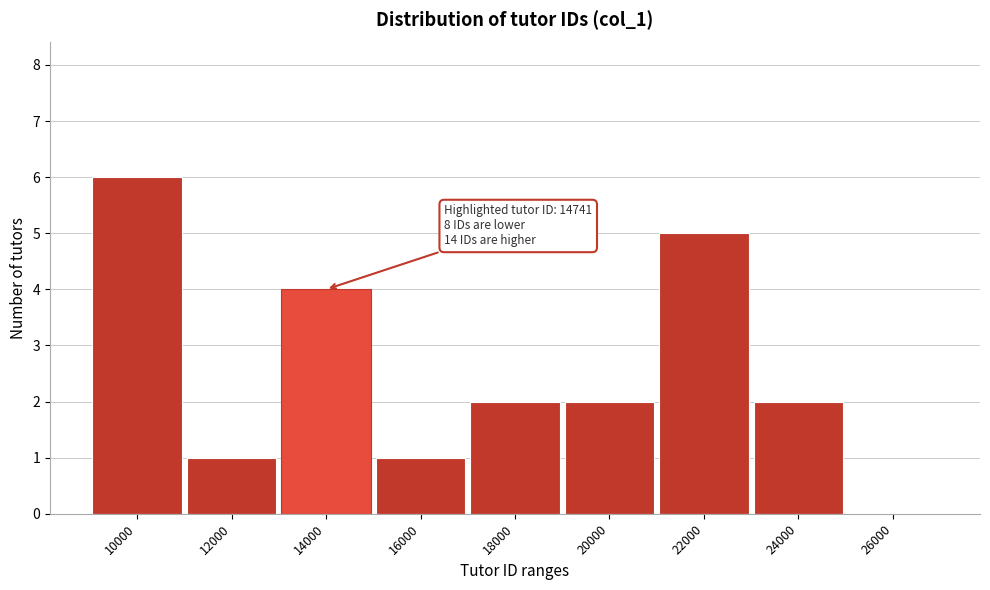

Reading left to right, what are all the values shown in this chart?

10000=6	12000=1	14000=4	16000=1	18000=2	20000=2	22000=5	24000=2	26000=0